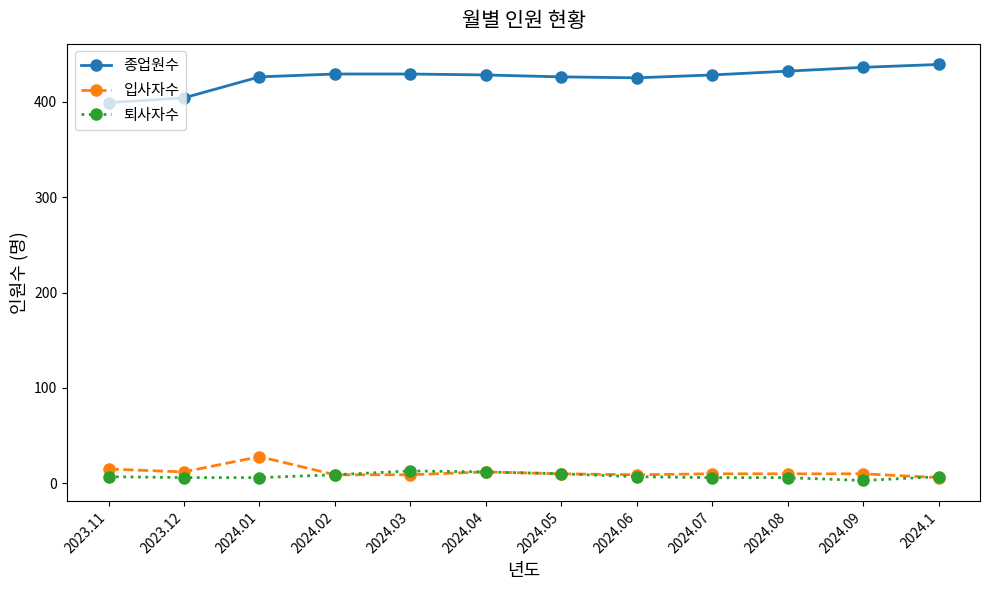

What value does the 입사자수 series have at 2024.04, to the nearest 10?

10